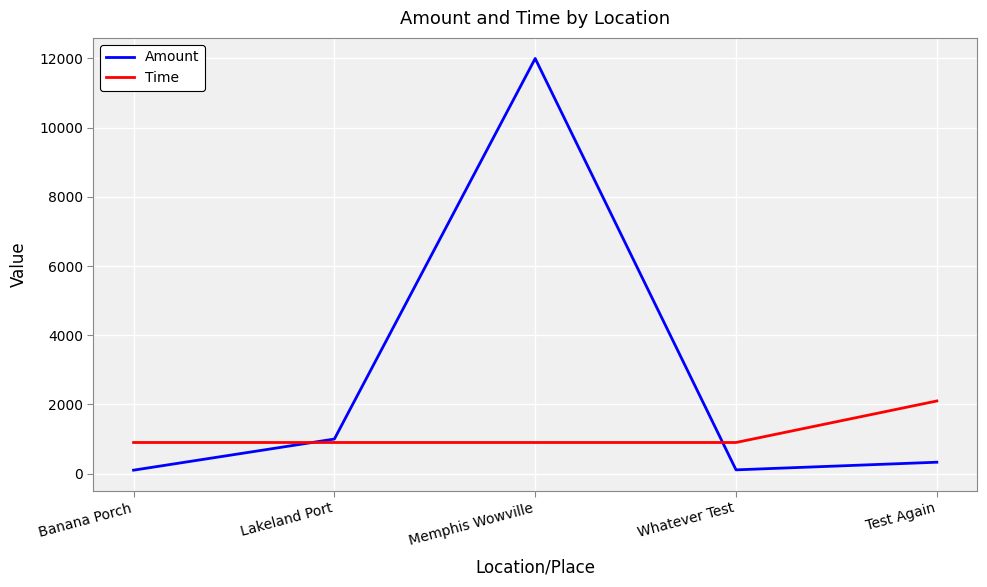

Which category has the highest value in the Amount series?

Memphis Wowville